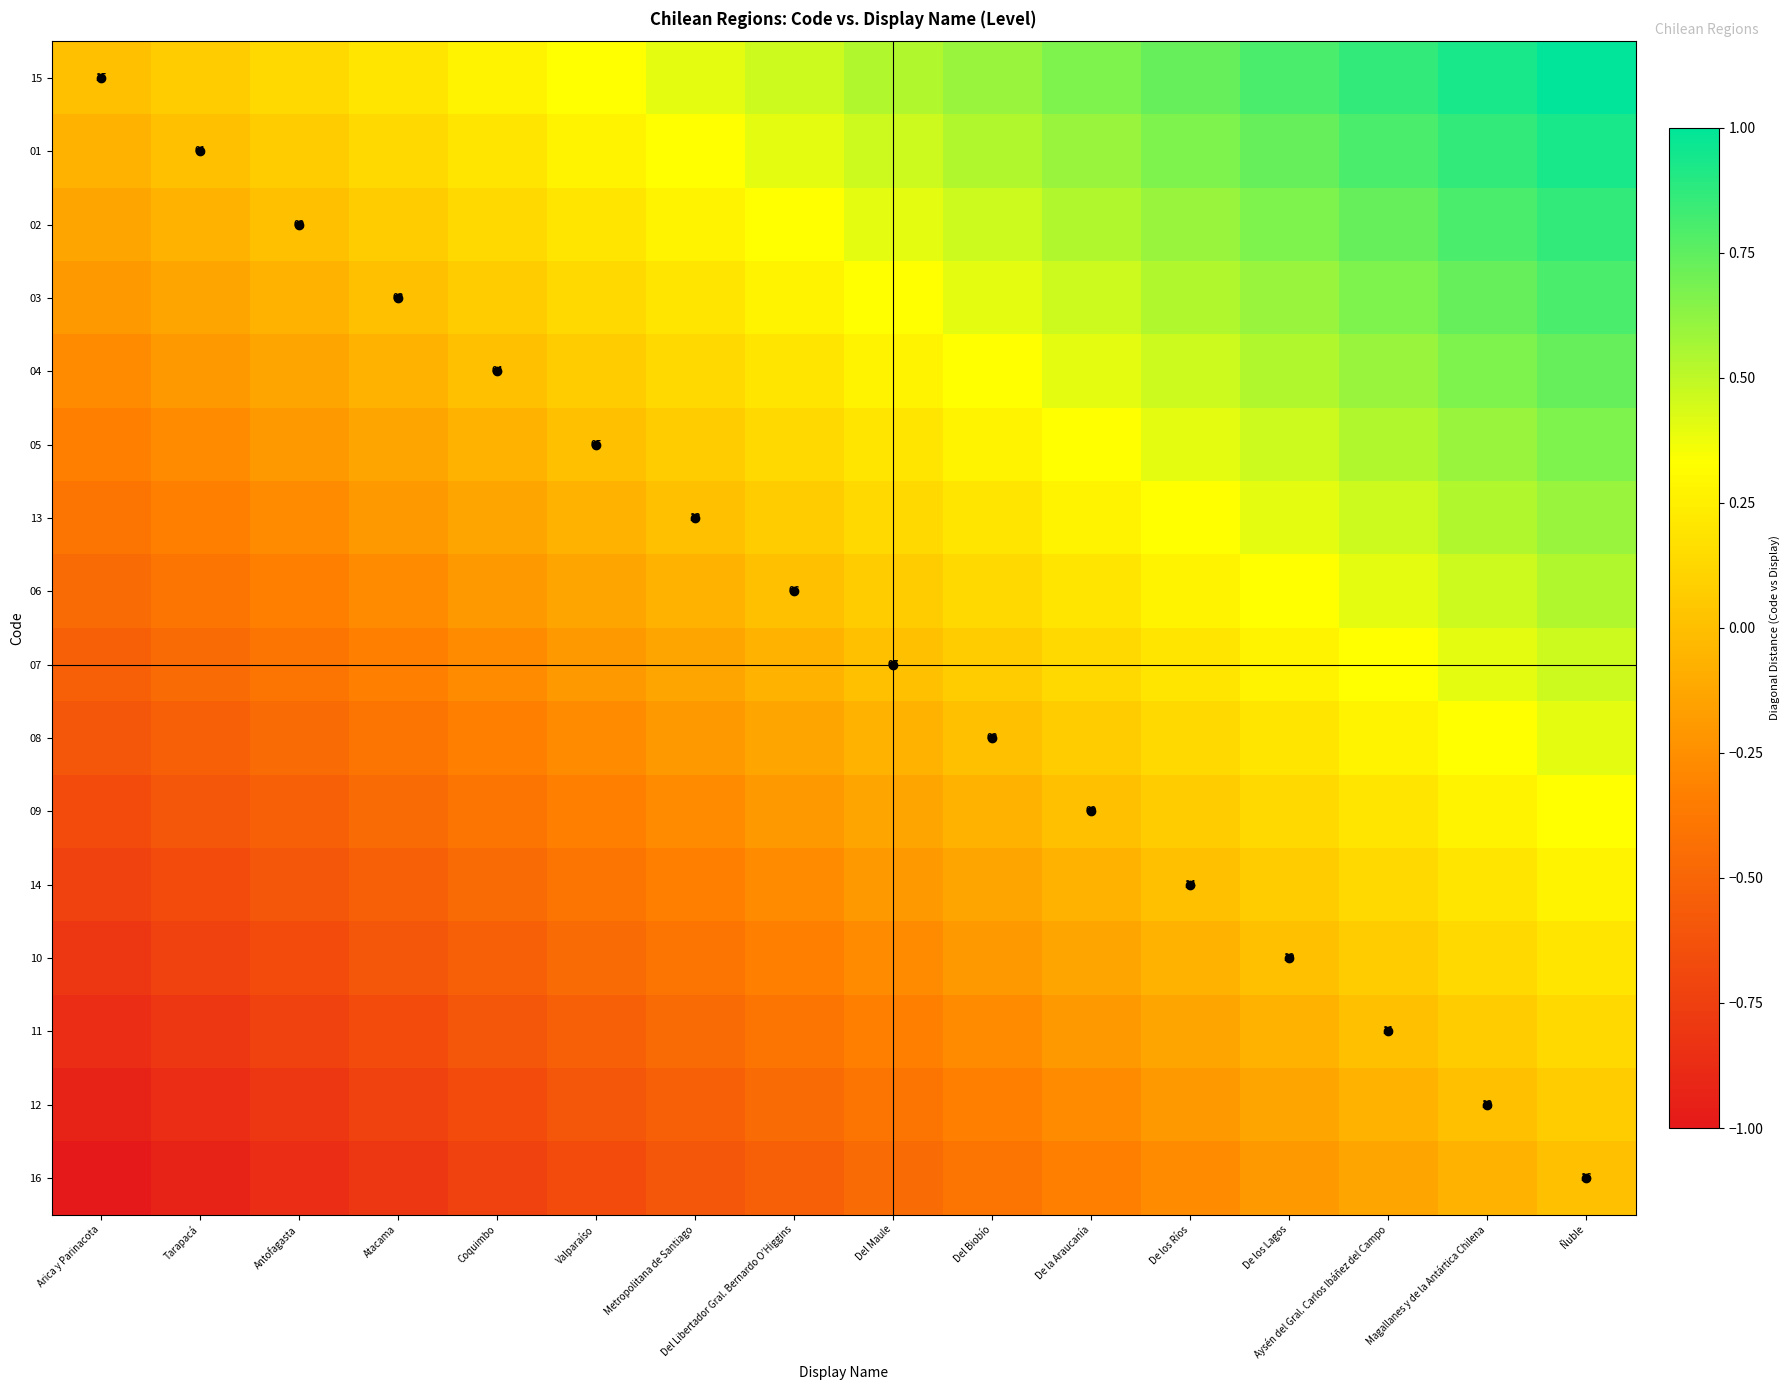

What is the difference between the 09 values at Coquimbo and Valparaíso?

0.1